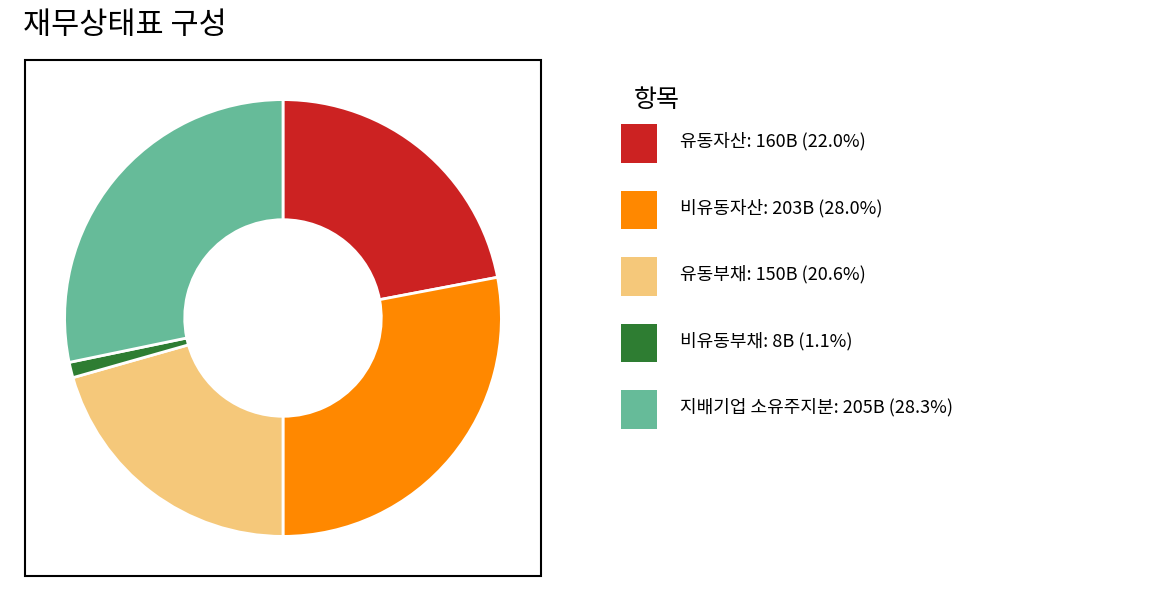

Do 유동부채 and 지배기업 소유주지분 together represent more than half of the pie?

No